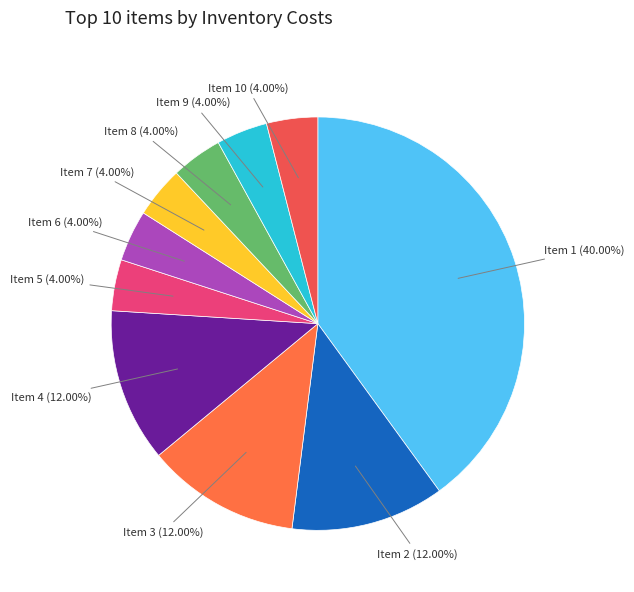

What is the largest slice in the pie chart?

Item 1 (40.00%)